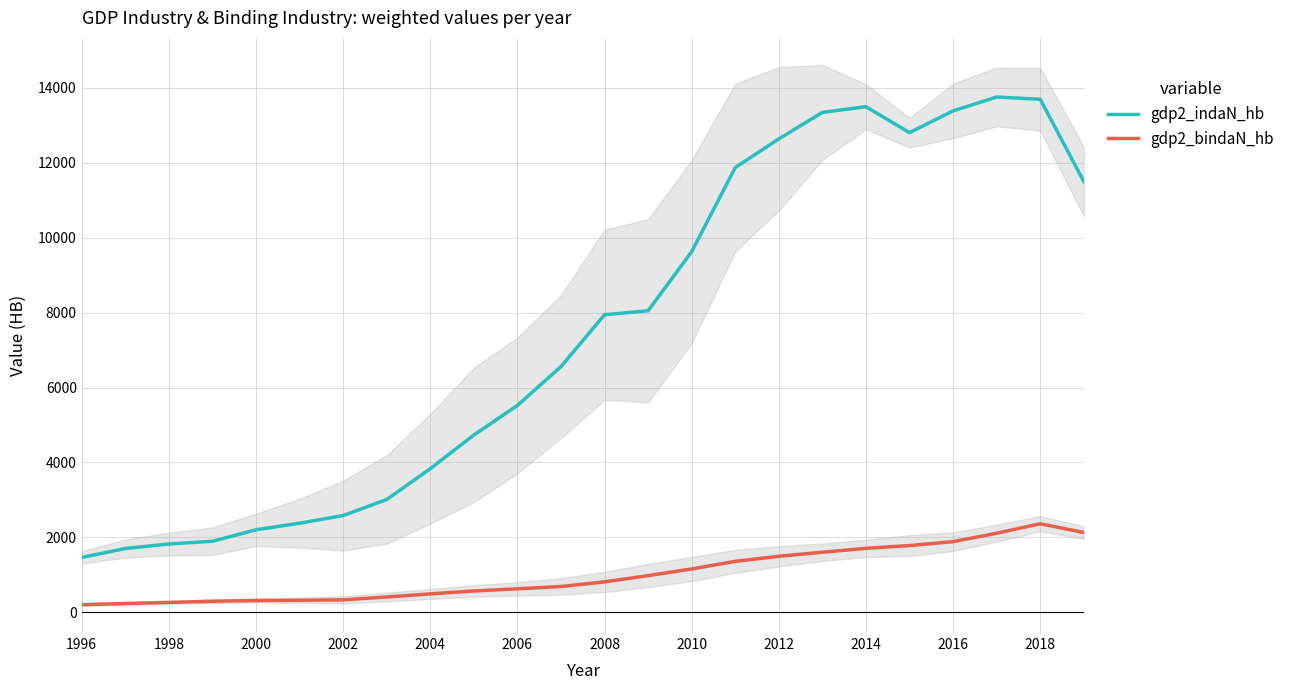

What is the value of the gdp2_bindaN_hb point at the 16th from the left?

1358.8